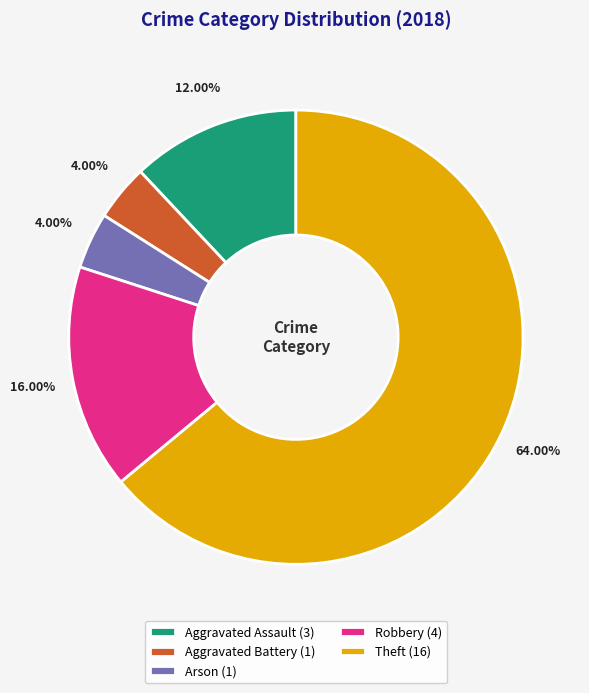

What percentage is NOT represented by Theft?

36.0%